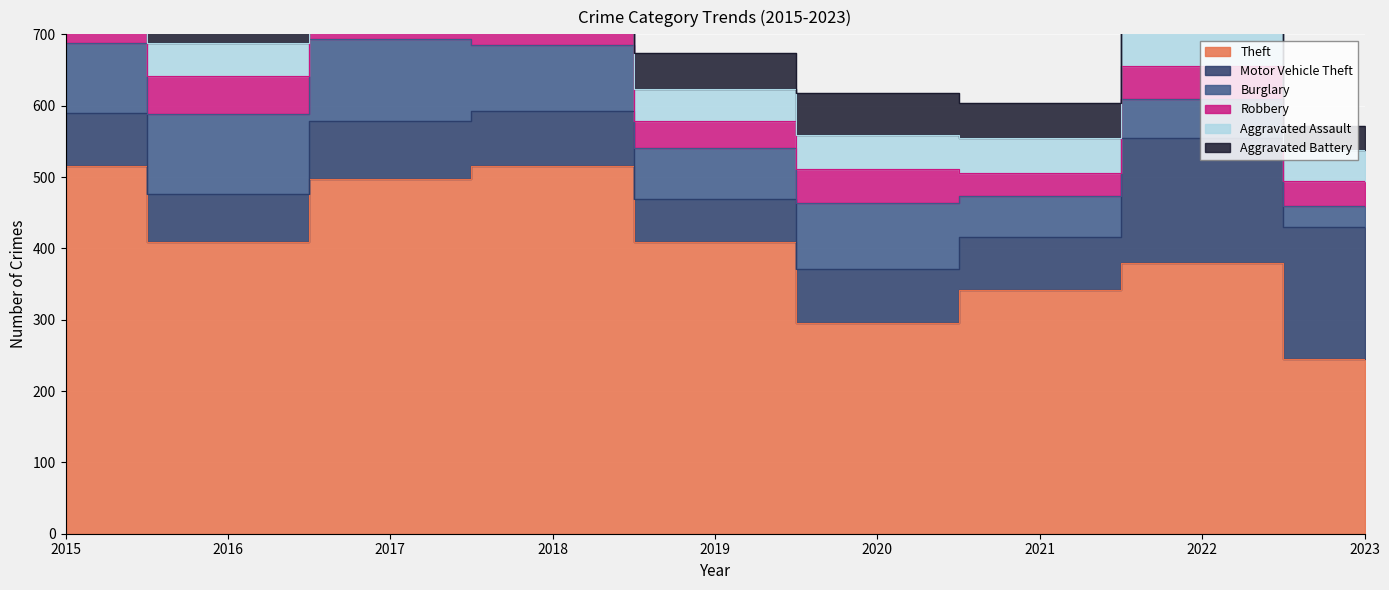

What is the average value of the Theft series?

401